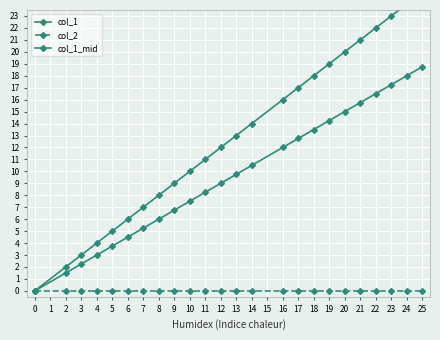

Between 17 and 0, which is larger?

17